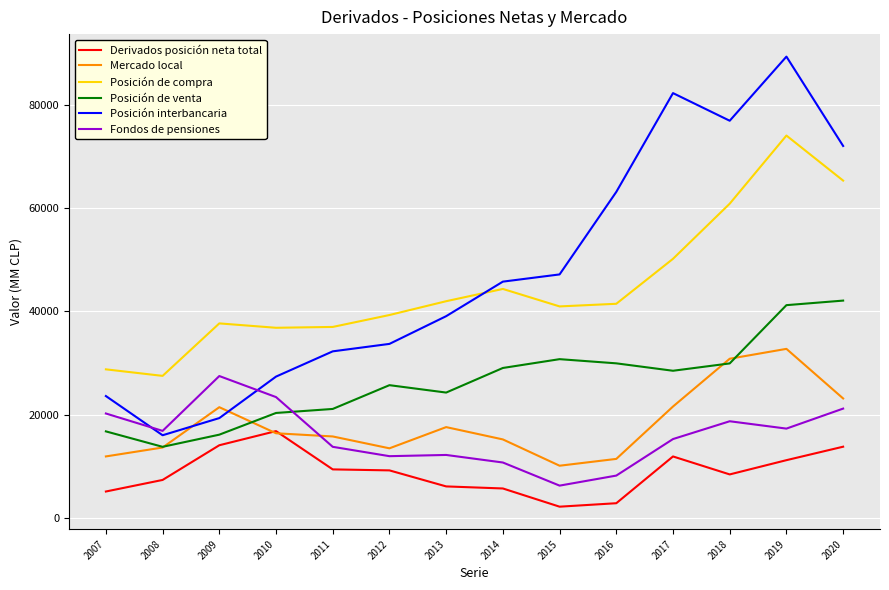

What is the total value across all series at 2017?

209893